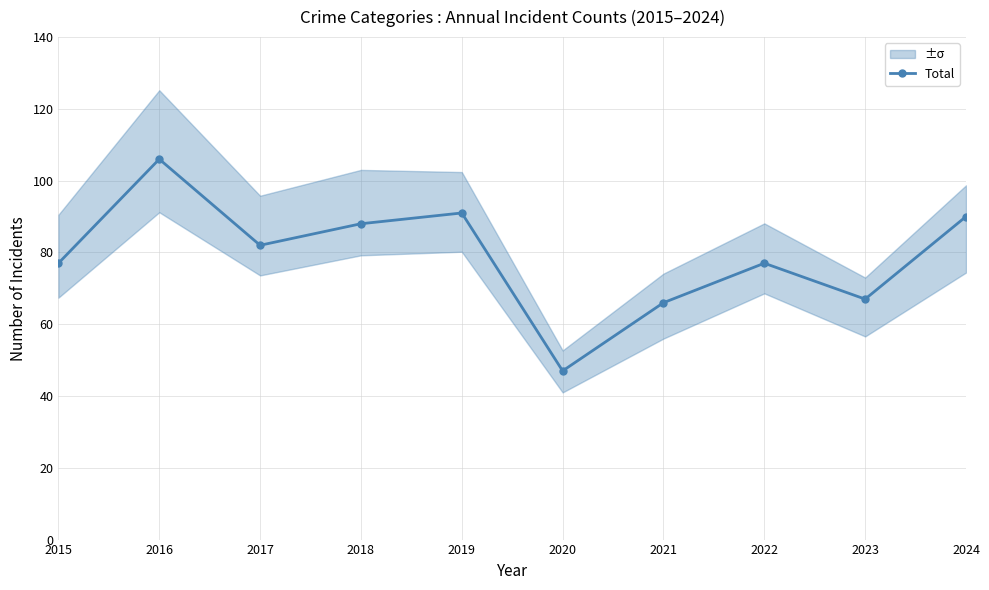

Rank the categories by value from lowest to highest.

2020, 2021, 2023, 2015, 2022, 2017, 2018, 2024, 2019, 2016